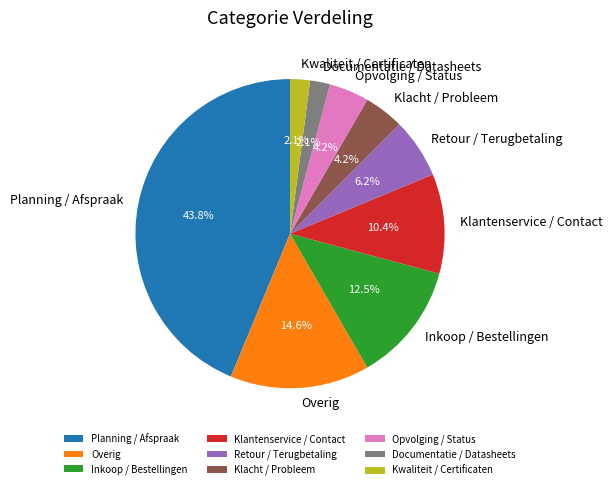

To the nearest percent, what portion does Overig represent?

15%